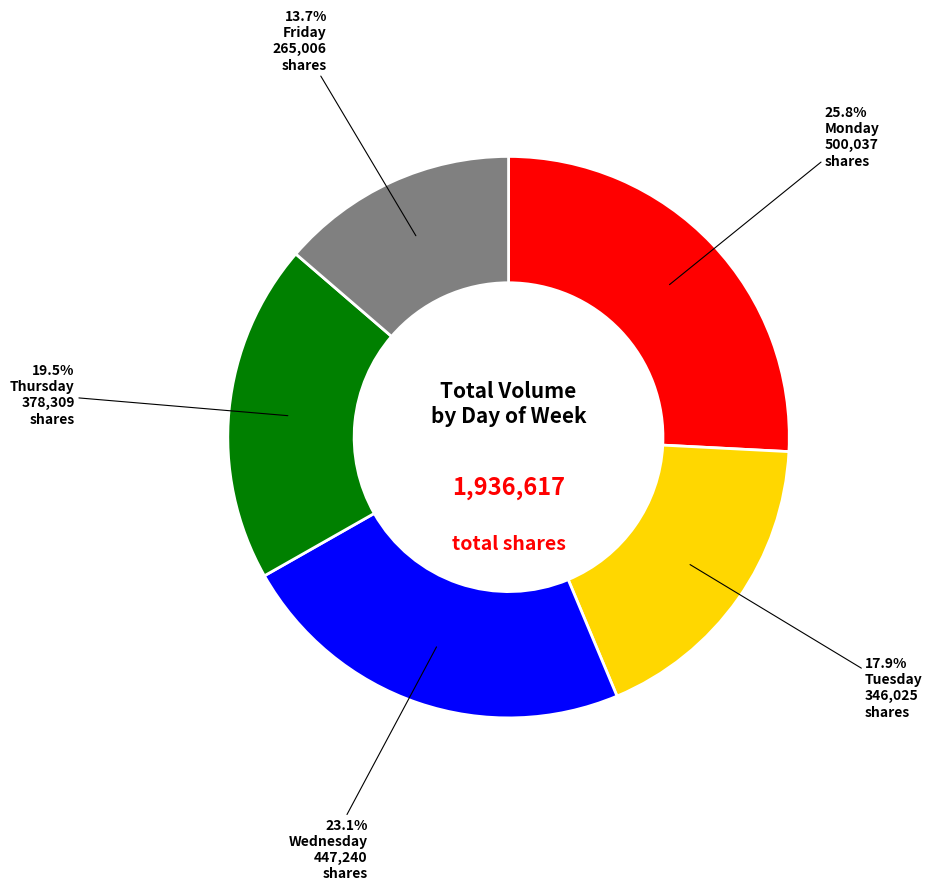

Does any single category account for the majority?

No